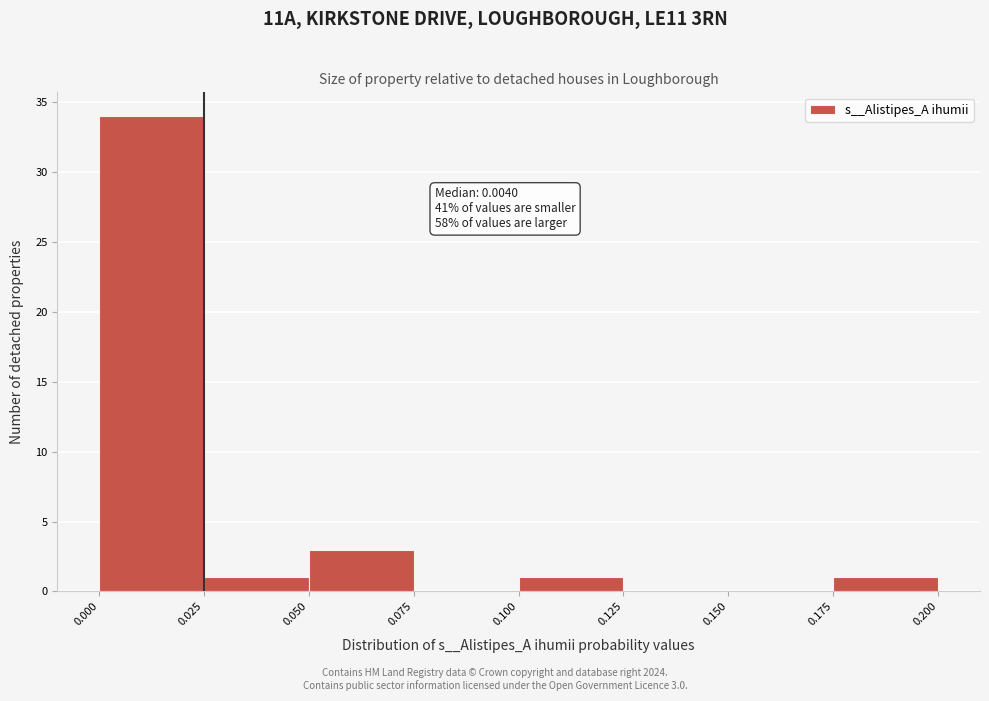

Over which range of the x-axis is the bar tallest?

0.000 to 0.025